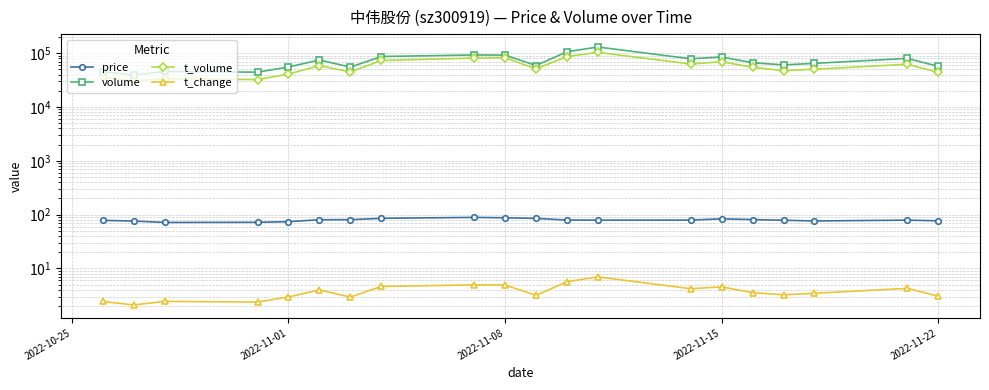

List the series in order of their peak value, lowest first.

t_change, price, t_volume, volume